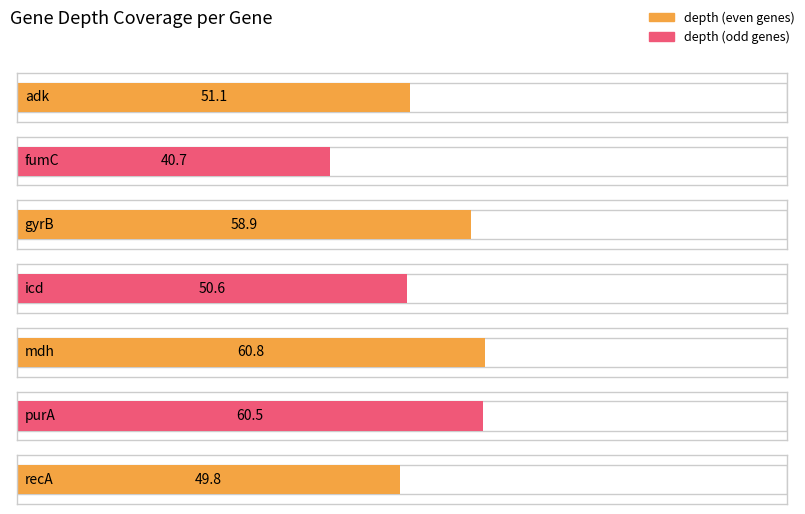

Reading left to right, transcribe all the data shown in this chart.

adk=51.1	fumC=40.7	gyrB=58.9	icd=50.6	mdh=60.8	purA=60.5	recA=49.8